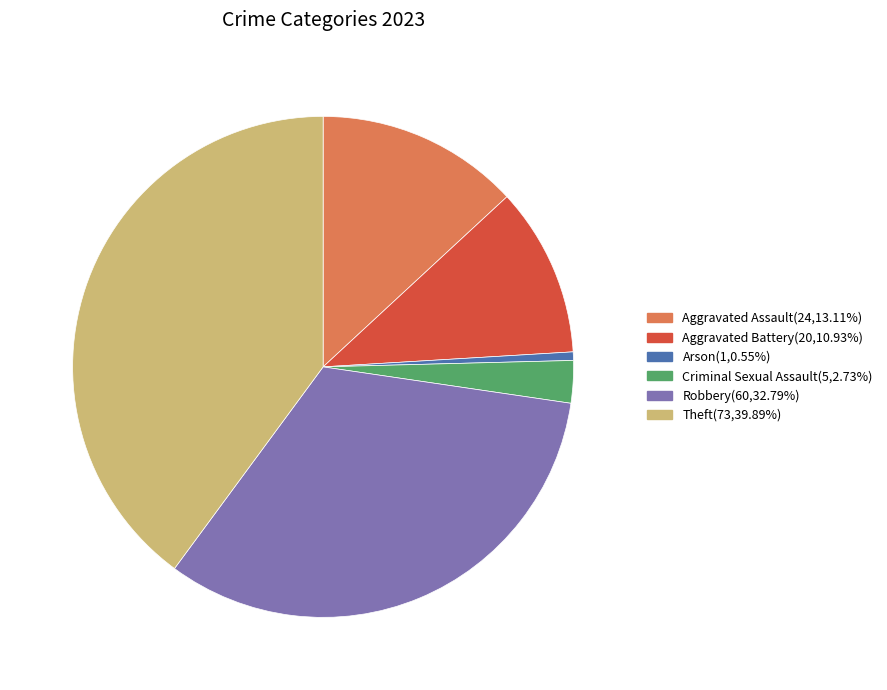

How many slices are in this pie chart?

6